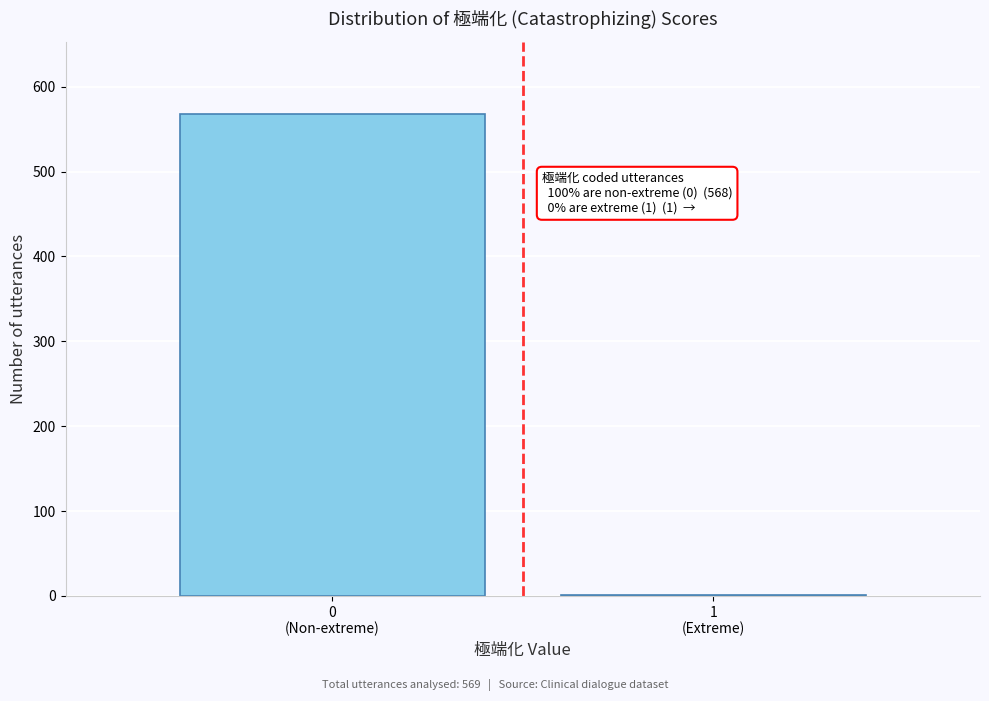

What is the maximum value shown in the chart?

568